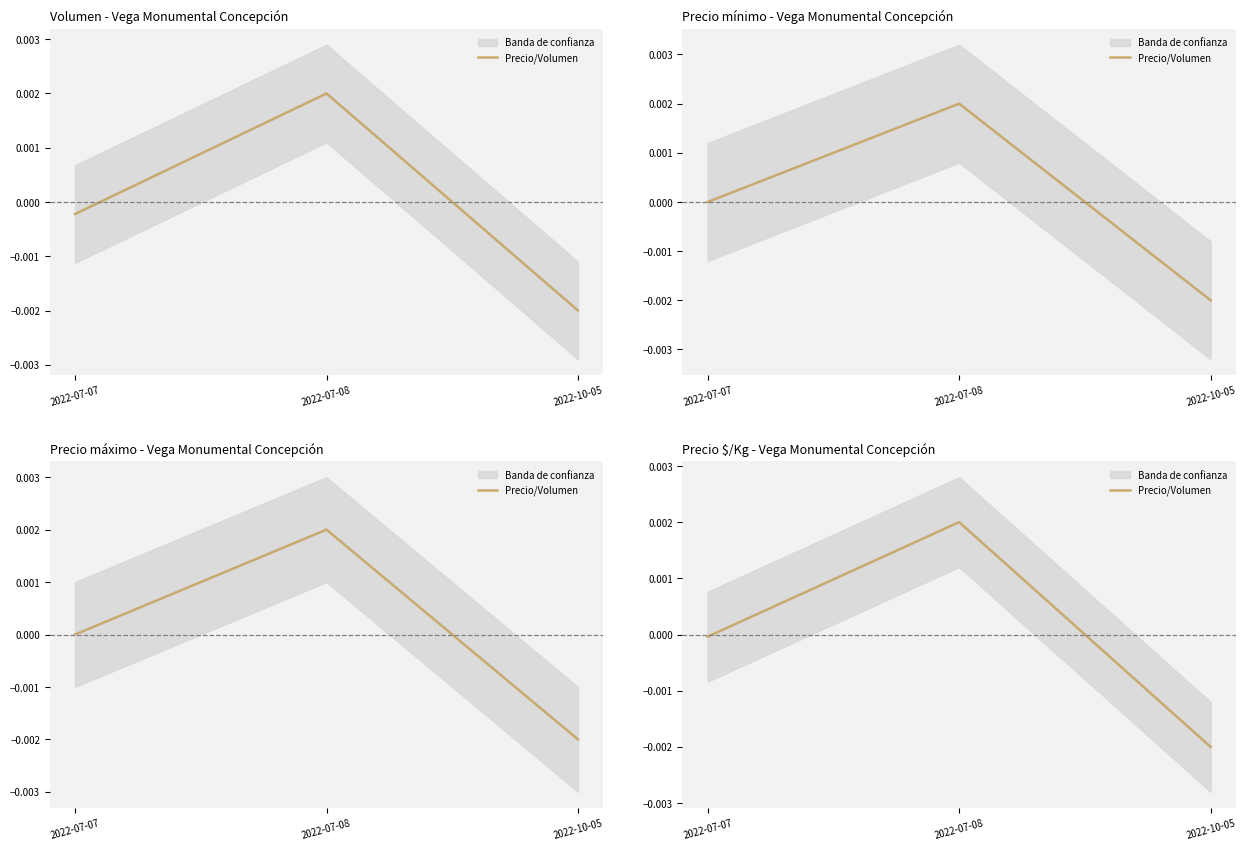

Rank the categories by value from highest to lowest.

2022-07-08, 2022-07-07, 2022-10-05